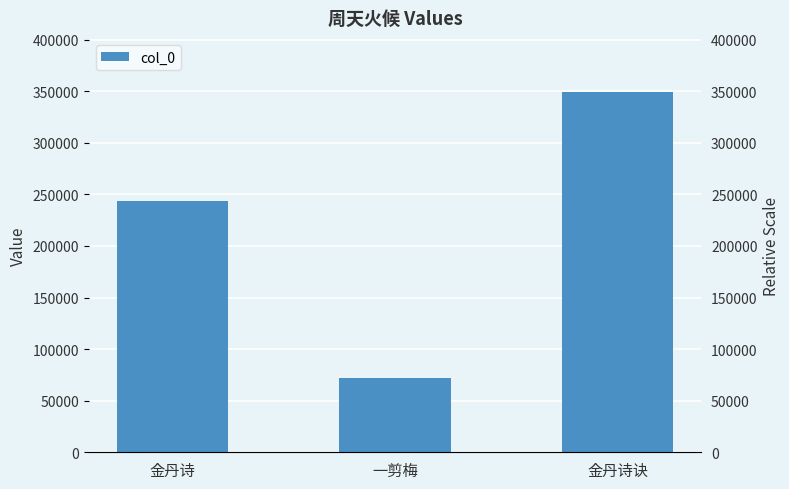

What is the difference between the second highest and minimum values?

172474